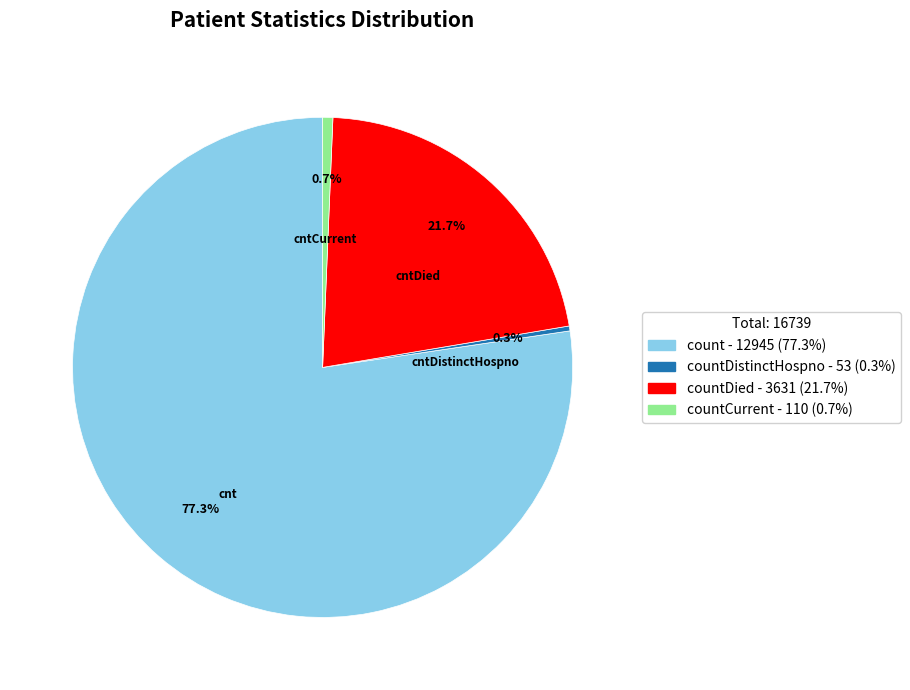

Is there a majority slice in this chart?

Yes